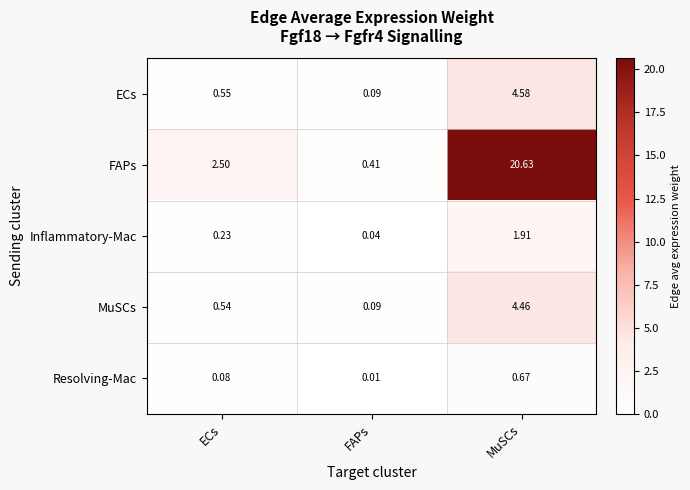

How many categories are shown in the chart?

3